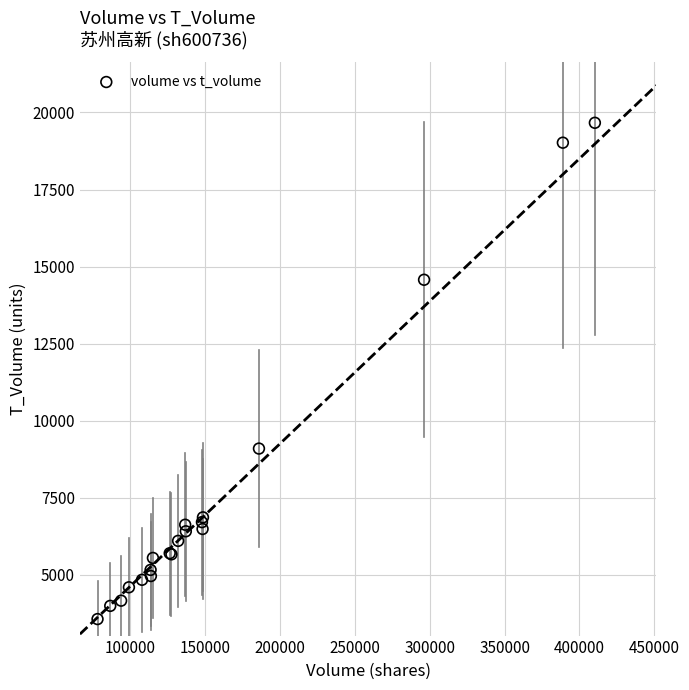

What Y value in the scatter plot is closest to 11618?

9100